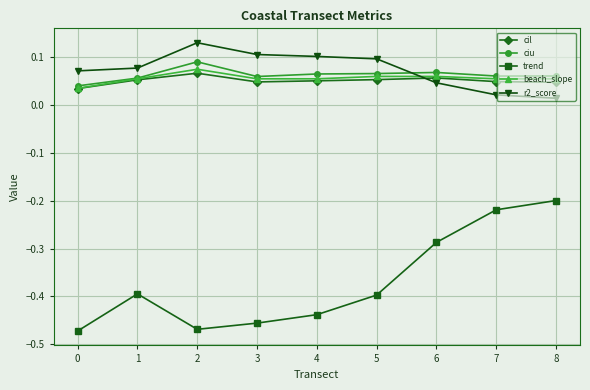

Is it true that r2_score equals 0.0 at 5?

False